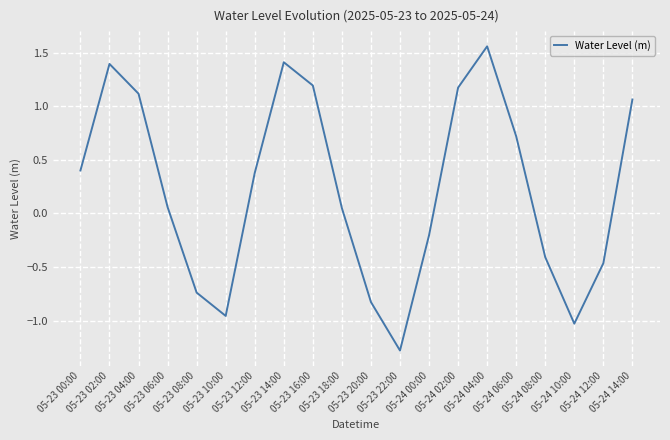

Reading left to right, extract all data points from this chart.

05-23 00:00=0.4	05-23 02:00=1.4	05-23 04:00=1.1	05-23 06:00=0.1	05-23 08:00=-0.7	05-23 10:00=-1.0	05-23 12:00=0.4	05-23 14:00=1.4	05-23 16:00=1.2	05-23 18:00=0.0	05-23 20:00=-0.8	05-23 22:00=-1.3	05-24 00:00=-0.2	05-24 02:00=1.2	05-24 04:00=1.6	05-24 06:00=0.7	05-24 08:00=-0.4	05-24 10:00=-1.0	05-24 12:00=-0.5	05-24 14:00=1.1